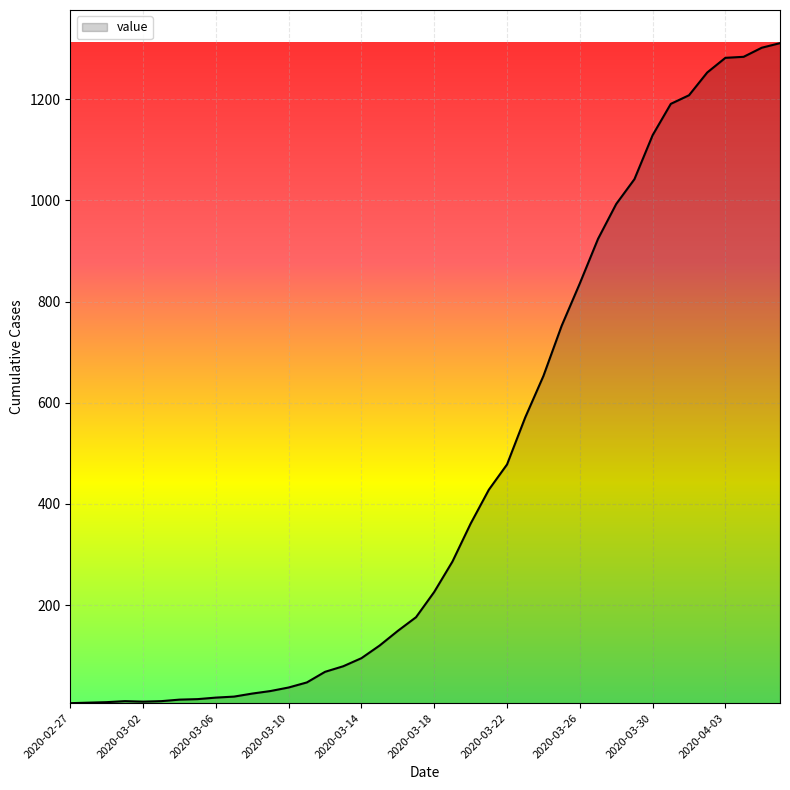

What is the difference between the maximum and minimum values?

1305